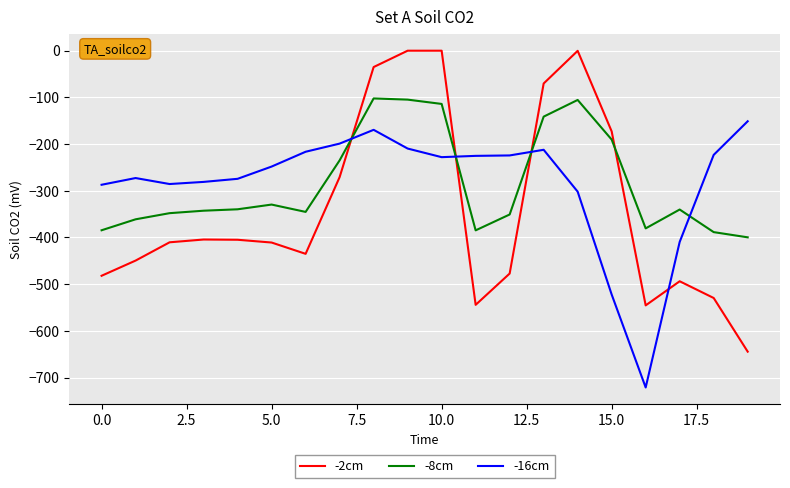

What is the average value of the -16cm series?

-283.1